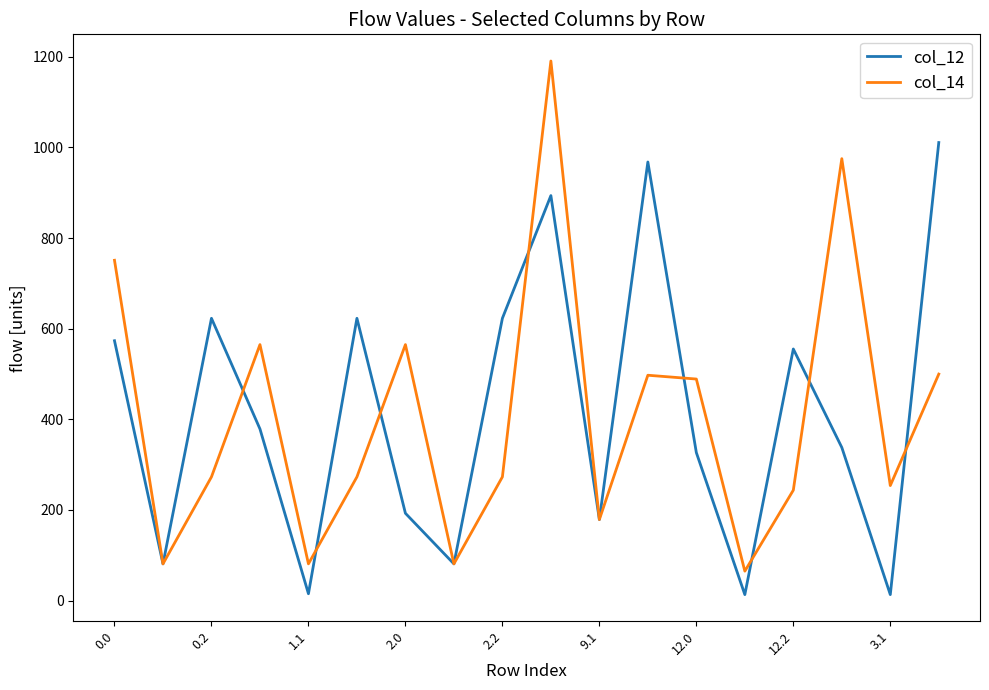

Which series has the widest spread of values?

col_14